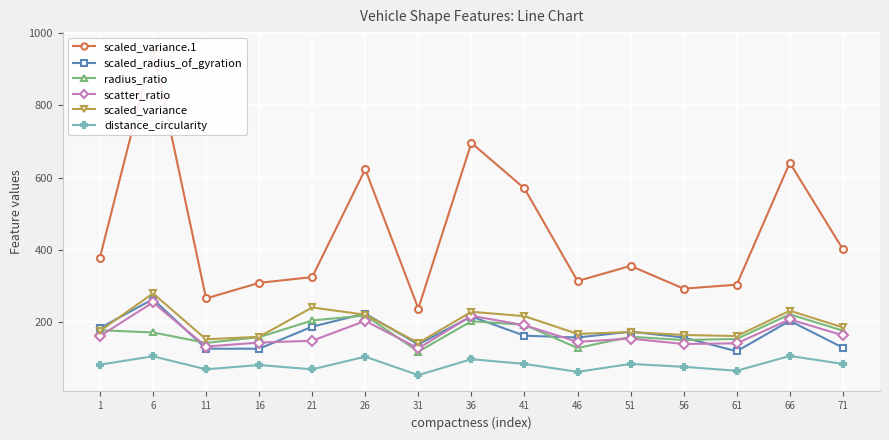

Is this an area chart (filled region under the line)?

No